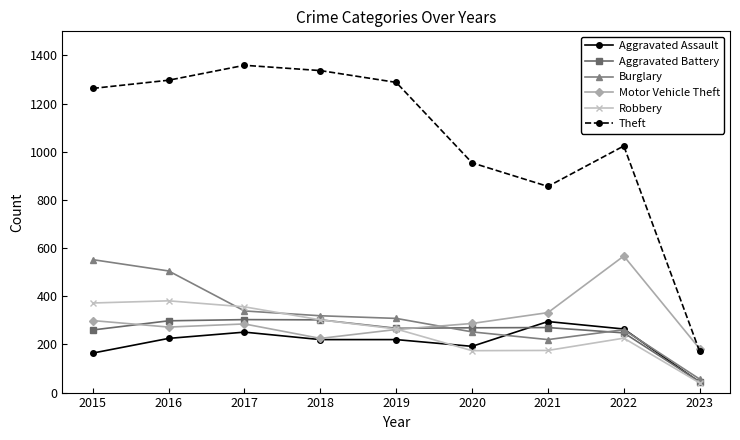

Which series has the widest spread of values?

Theft